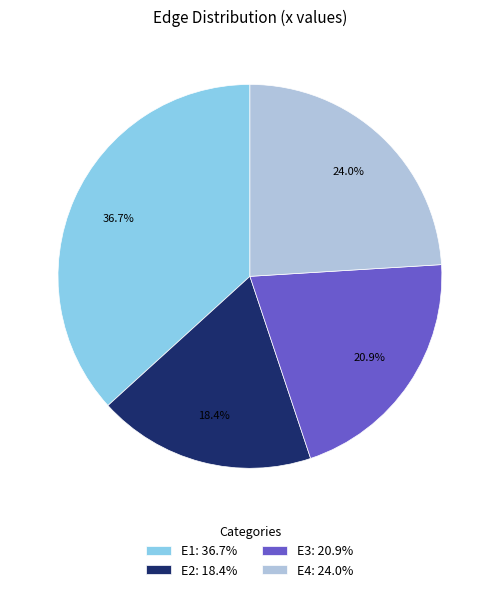

What is the largest slice in the pie chart?

E1